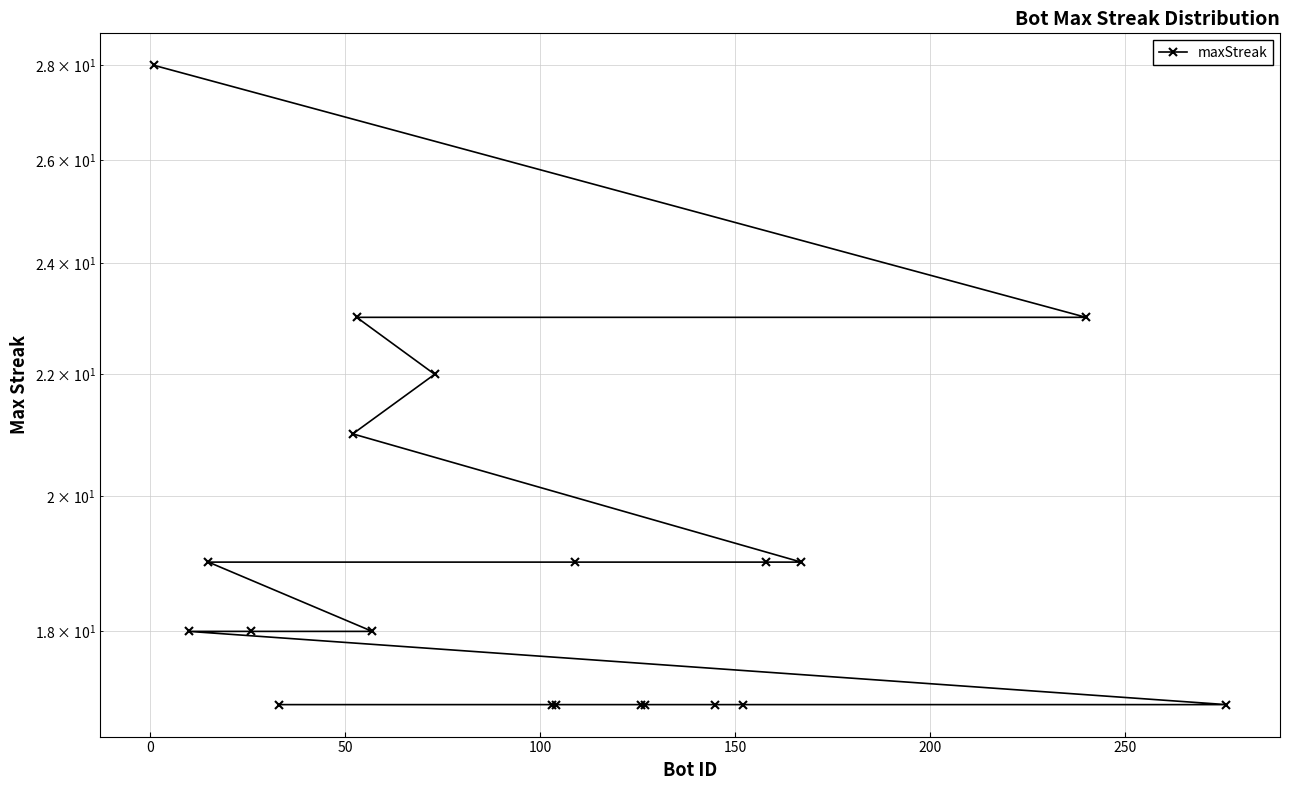

How many lines are shown in the chart?

1